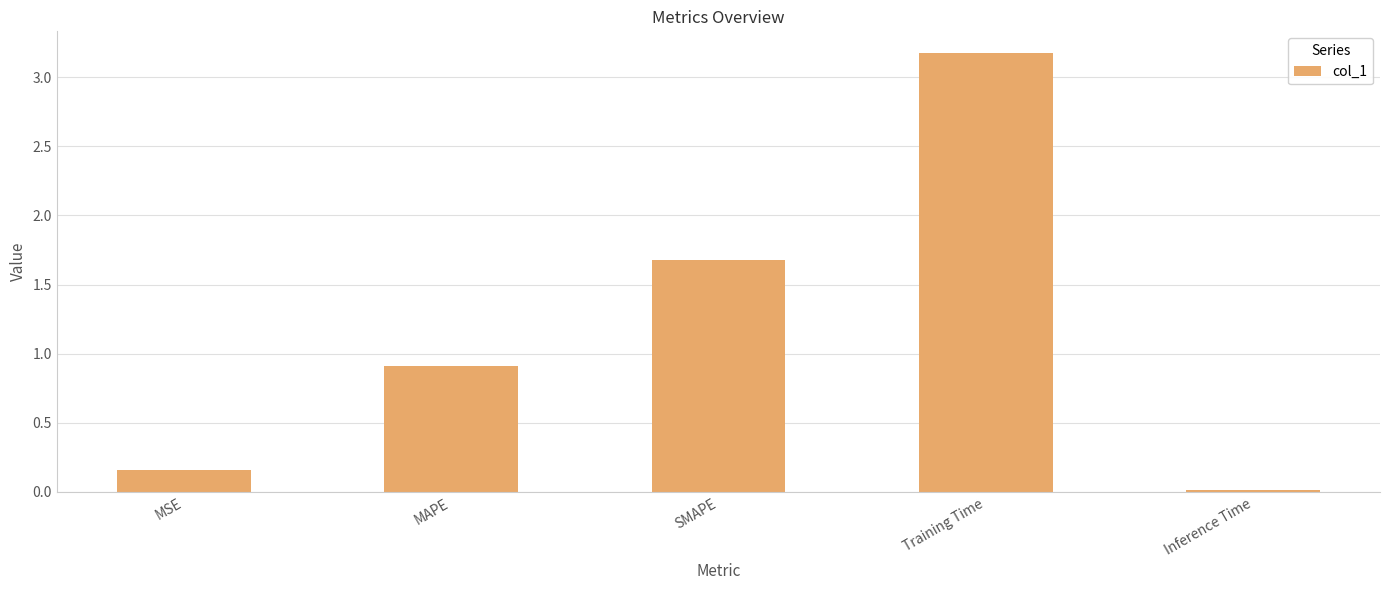

What is the sum of all values?

5.9